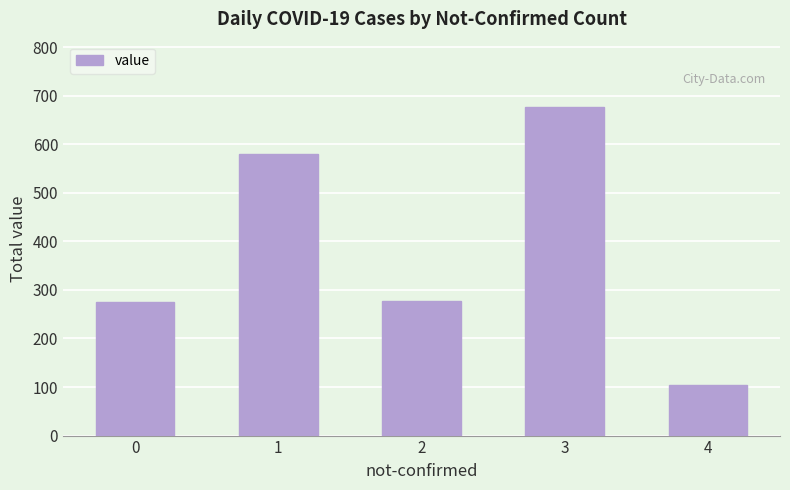

Is it true that the value at 2 is 277?

True